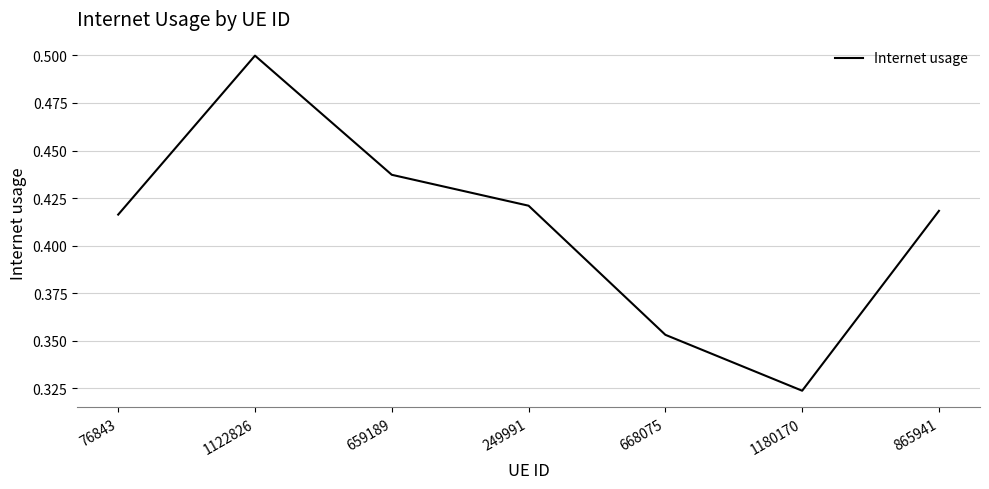

Is it true that the value at 249991 is 0.7?

False